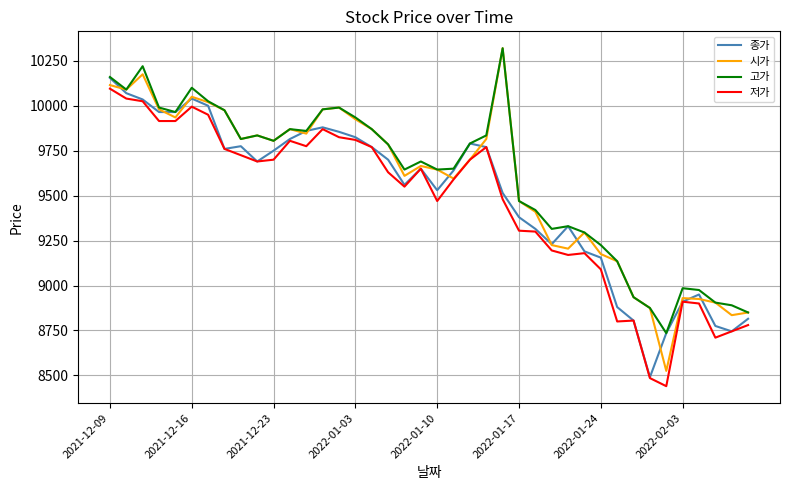

Which series has the widest spread of values?

시가